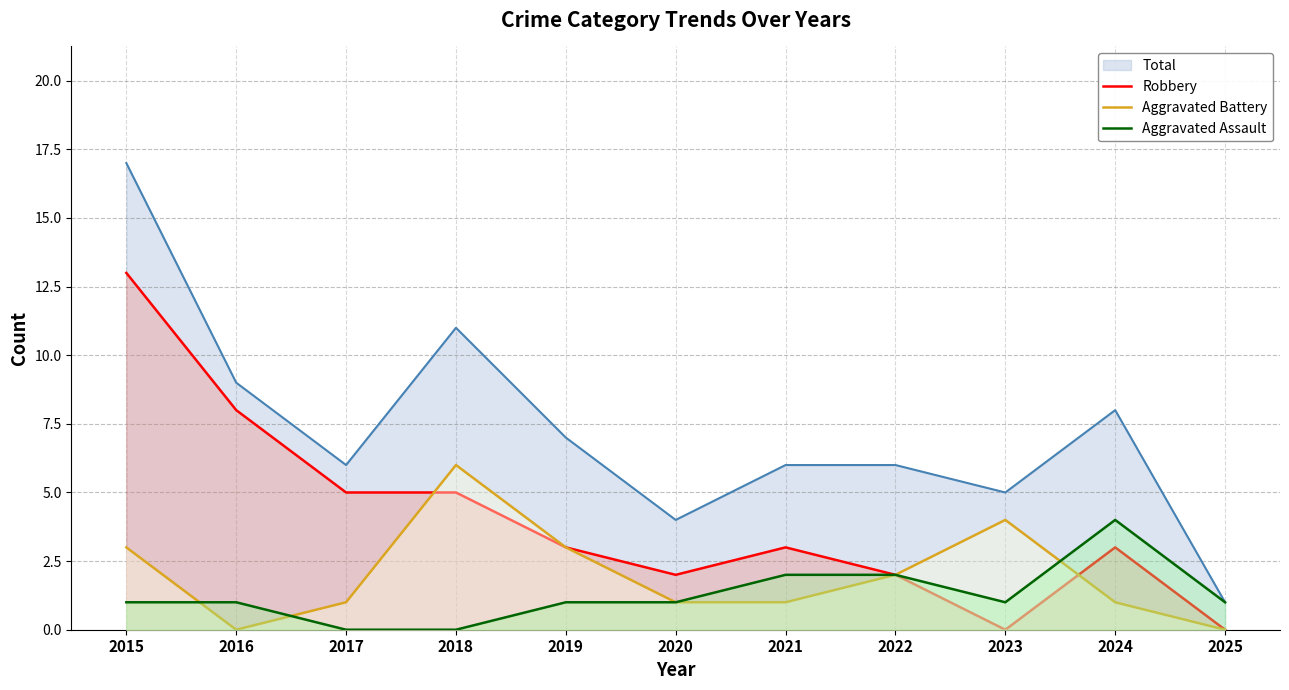

What are all the series names shown in the legend?

Total, Robbery, Aggravated Battery, Aggravated Assault